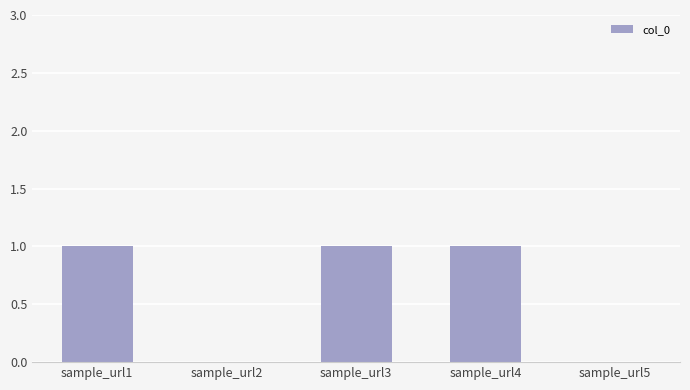

True or false: the data shows 0 at sample_url5.

True